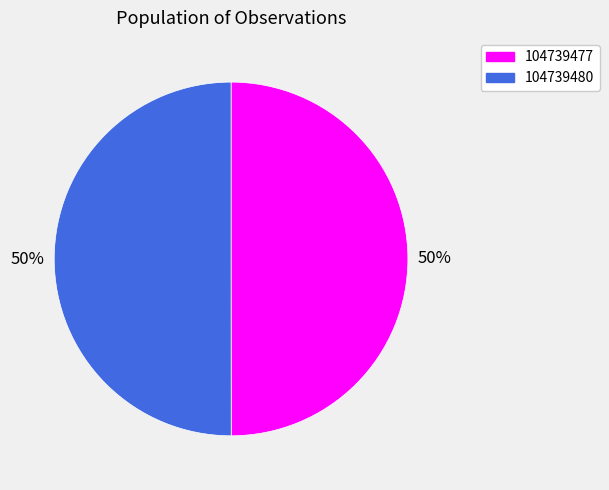

What is the ratio of the value at 104739480 to the value at 104739477?

1.0